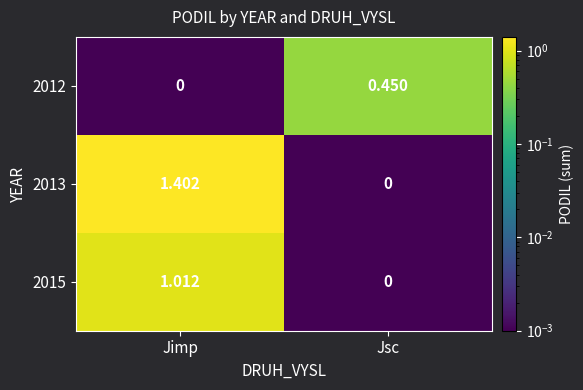

Which series has the widest spread of values?

2013